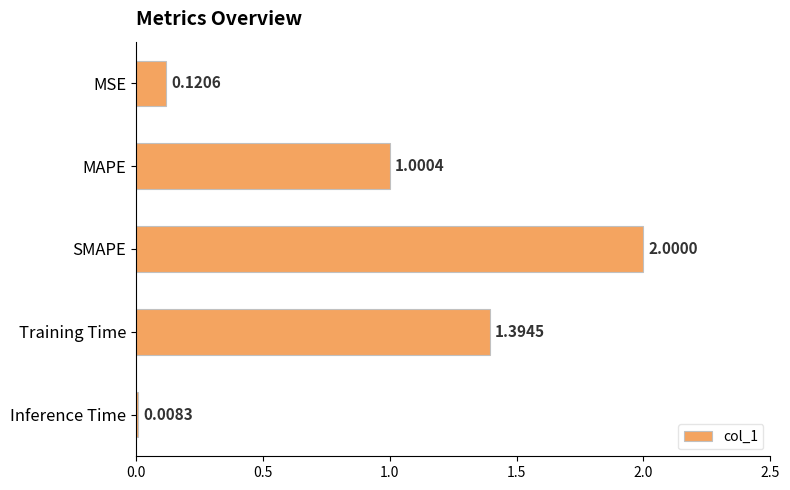

At which label is the value closest to 1?

MAPE